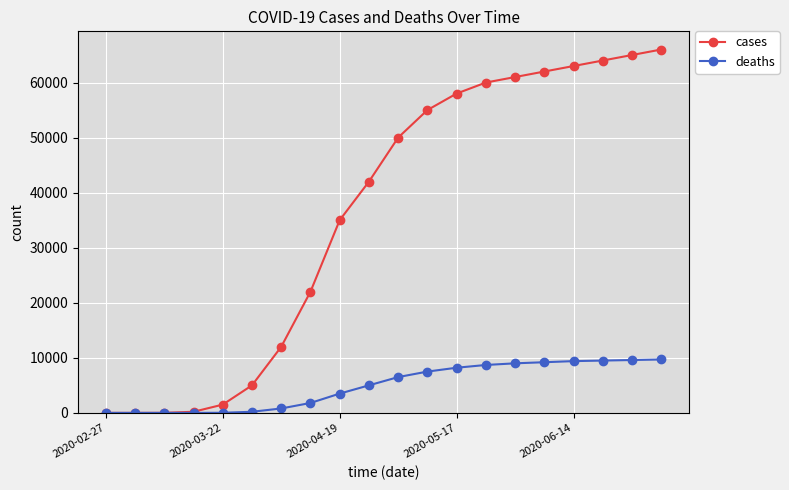

Which series has the largest total across all categories?

cases